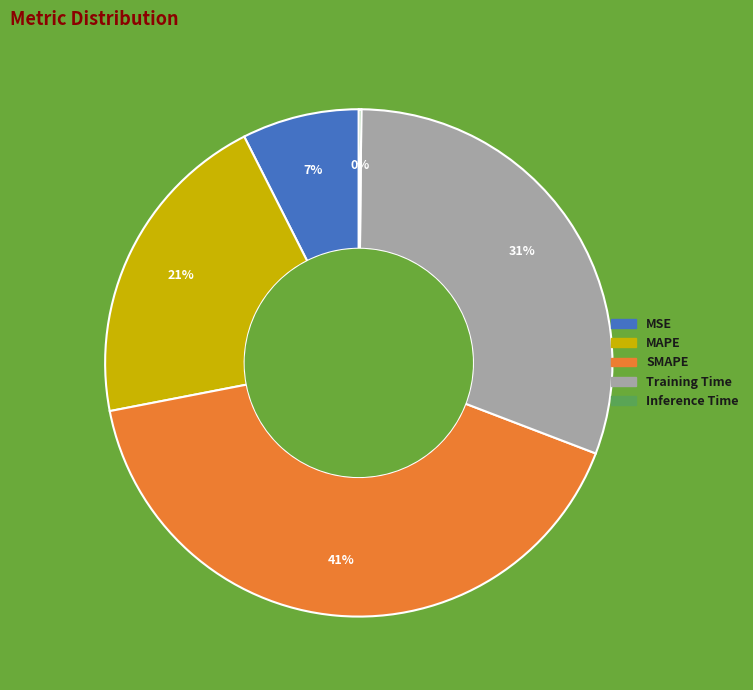

Which slice is the largest?

SMAPE